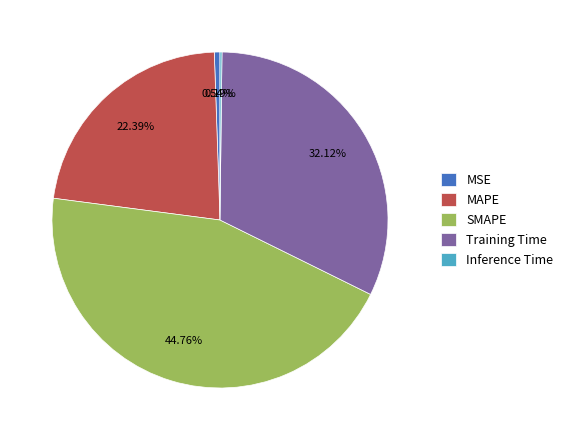

Is Training Time the majority of the pie?

No